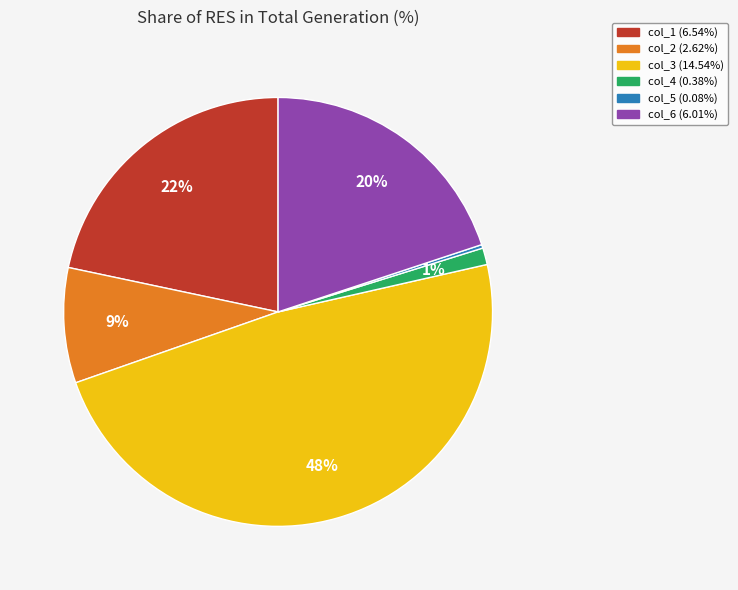

Does any single category account for the majority?

No